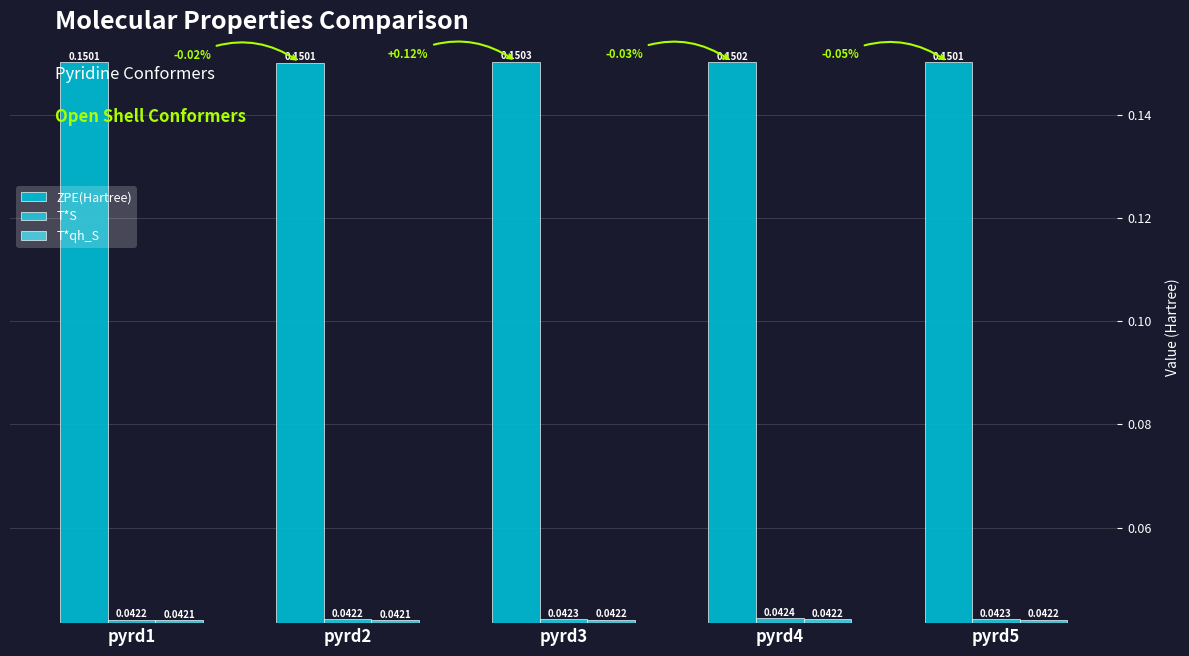

Count the number of data series in this chart.

3